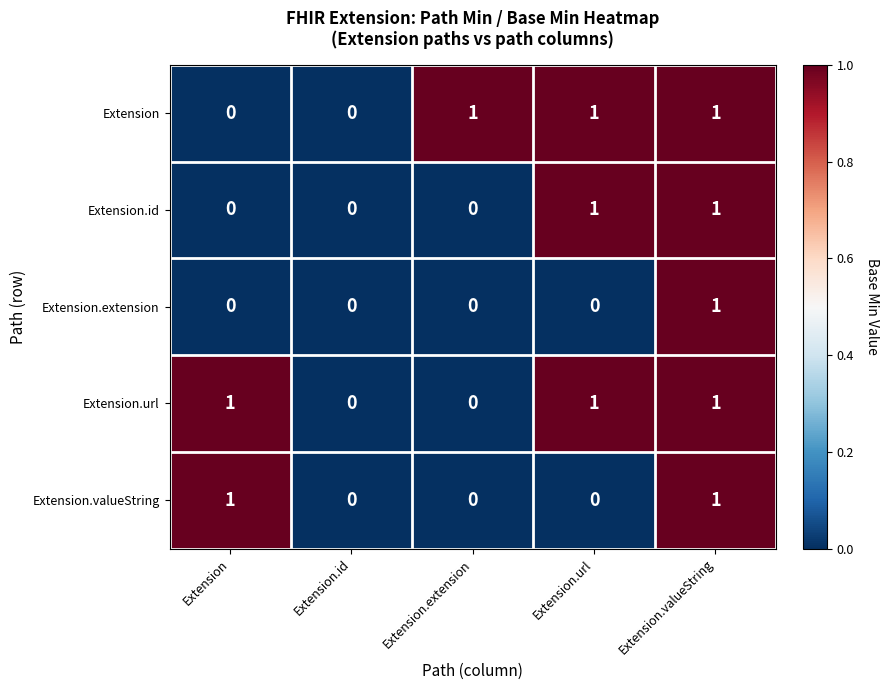

Reading left to right, extract all data points from this chart.

Extension: Extension=0	Extension.id=0	Extension.extension=1	Extension.url=1	Extension.valueString=1
Extension.id: Extension=0	Extension.id=0	Extension.extension=0	Extension.url=1	Extension.valueString=1
Extension.extension: Extension=0	Extension.id=0	Extension.extension=0	Extension.url=0	Extension.valueString=1
Extension.url: Extension=1	Extension.id=0	Extension.extension=0	Extension.url=1	Extension.valueString=1
Extension.valueString: Extension=1	Extension.id=0	Extension.extension=0	Extension.url=0	Extension.valueString=1